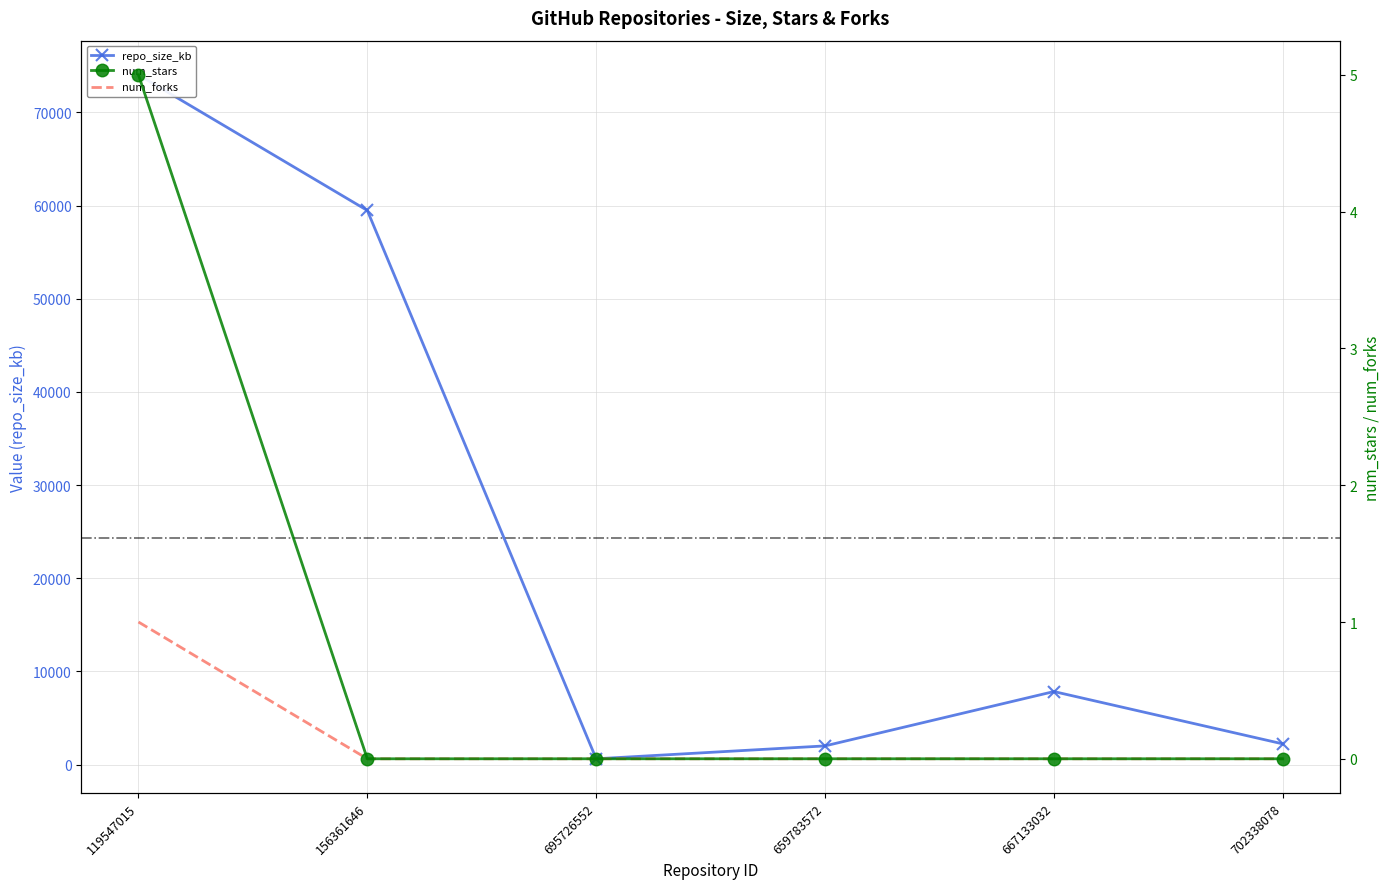

Is it true that num_stars equals 0 at 667133032?

True